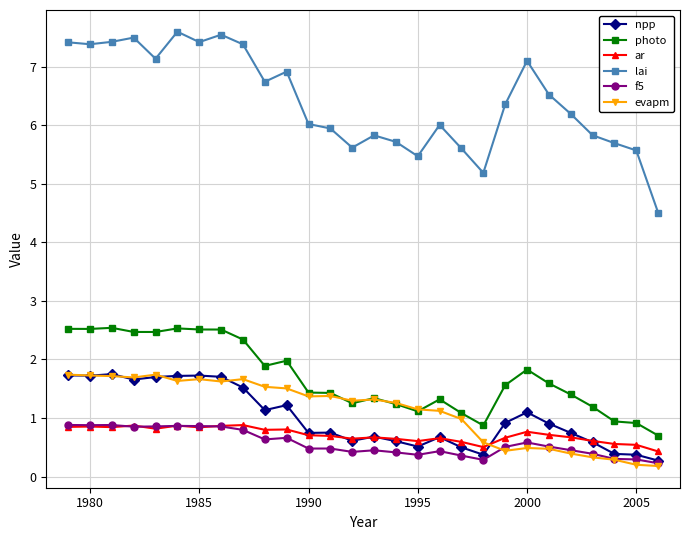

Which series has the widest spread of values?

lai